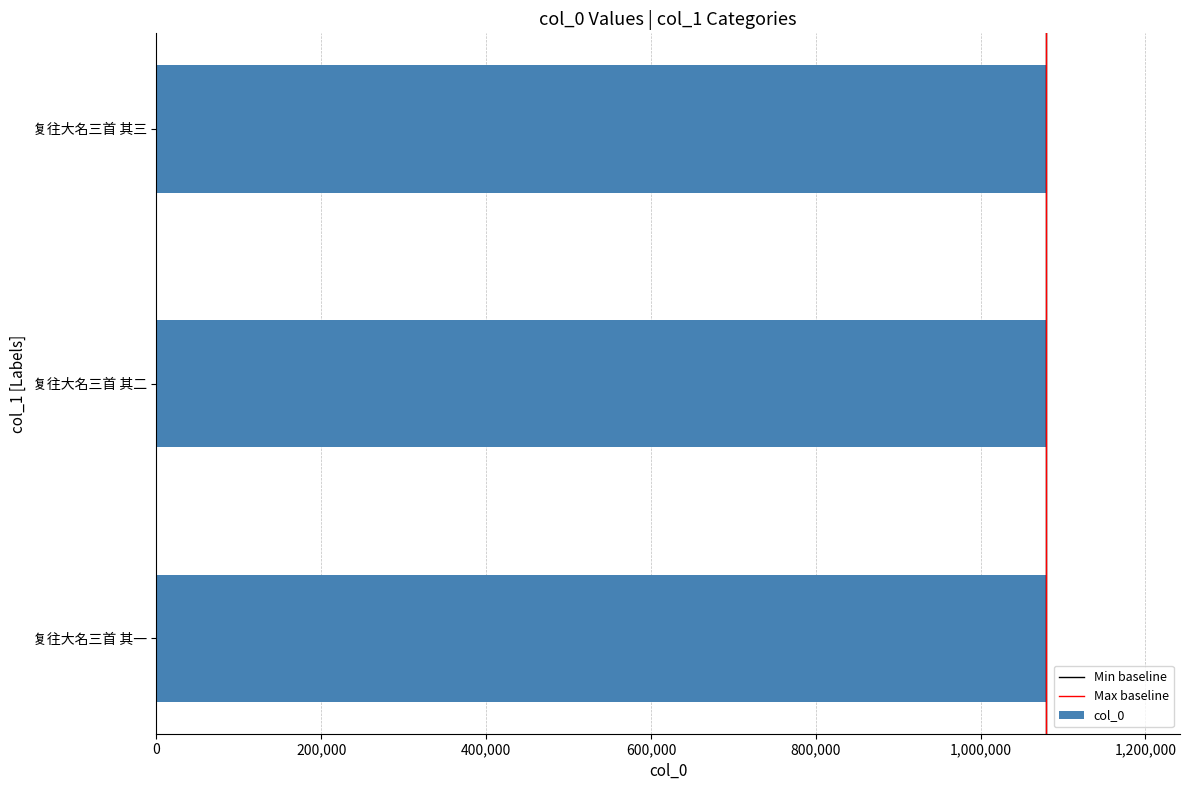

Approximately how many times larger is the value at 复往大名三首 其二 compared to 复往大名三首 其三?

1.0